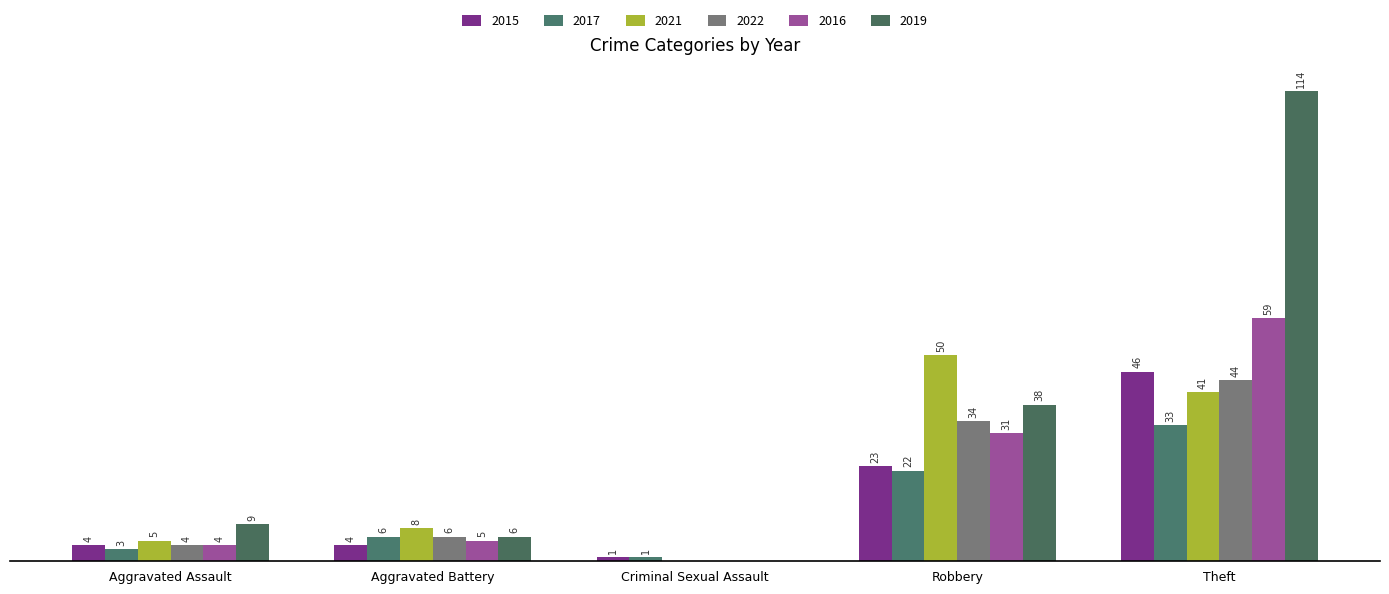

What is the average value of the 2017 series?

13